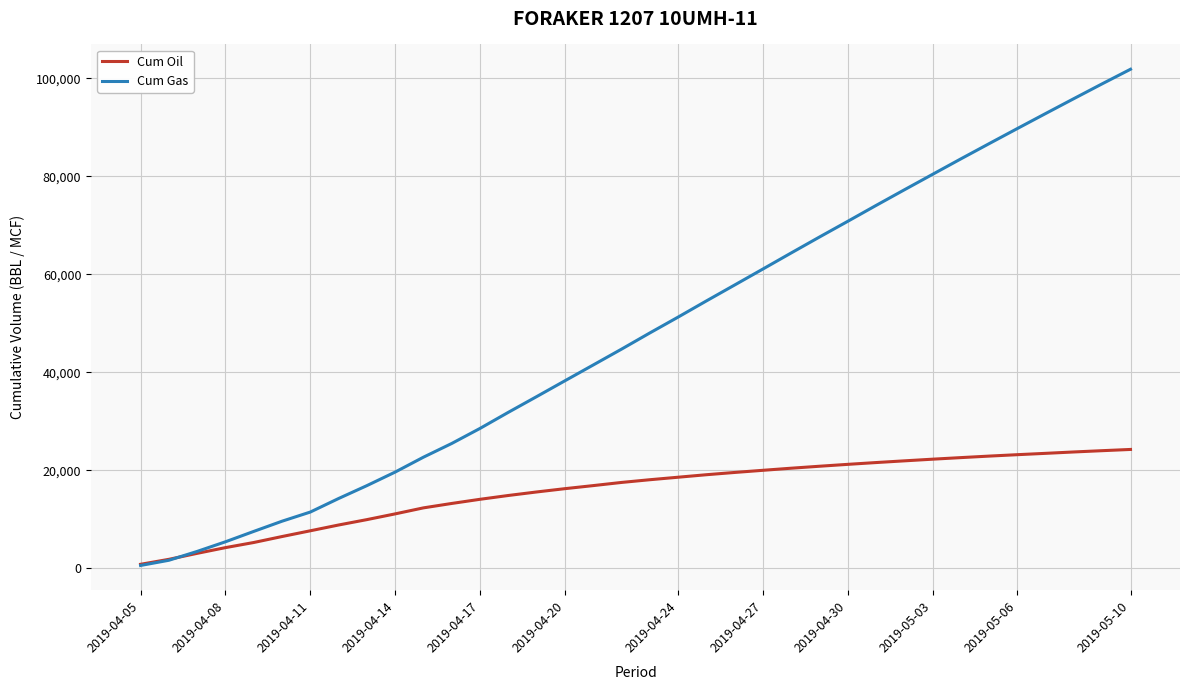

Rank the series by their average value, from highest to lowest.

Cum Gas, Cum Oil